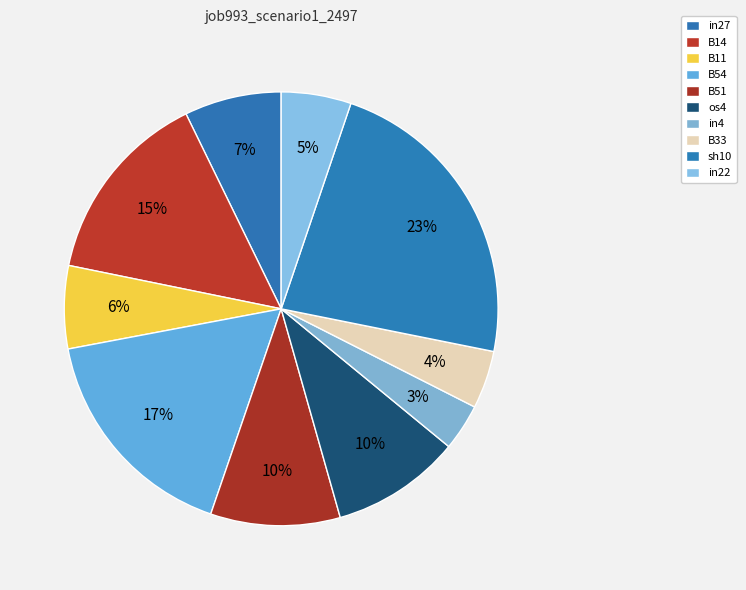

Which category has the biggest portion of the pie?

sh10